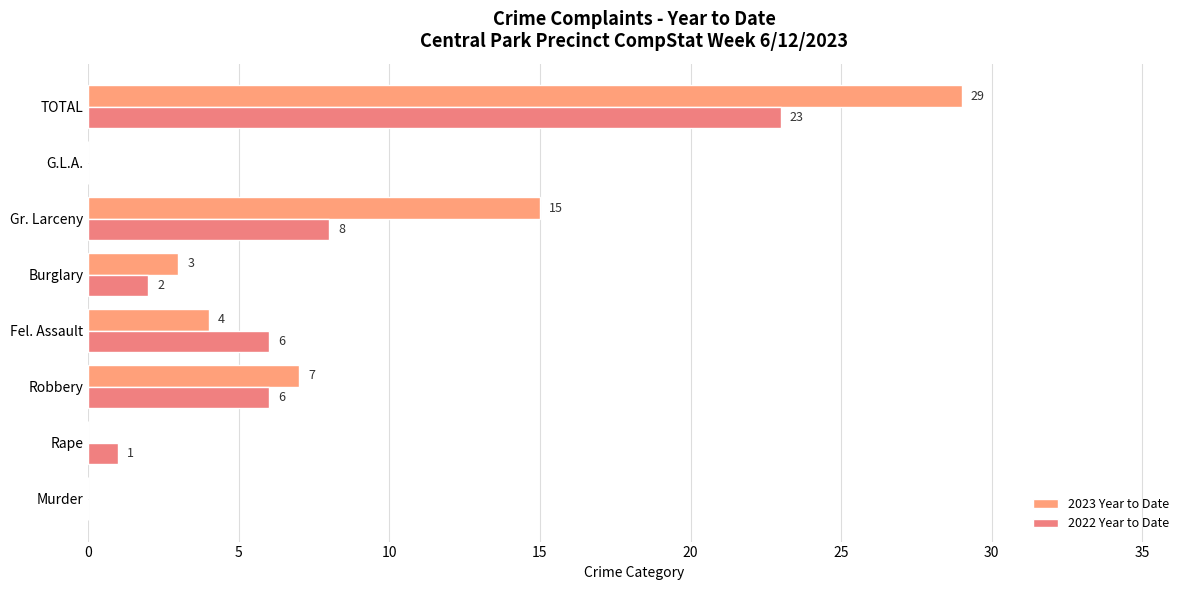

Which category has the highest value across all series?

TOTAL